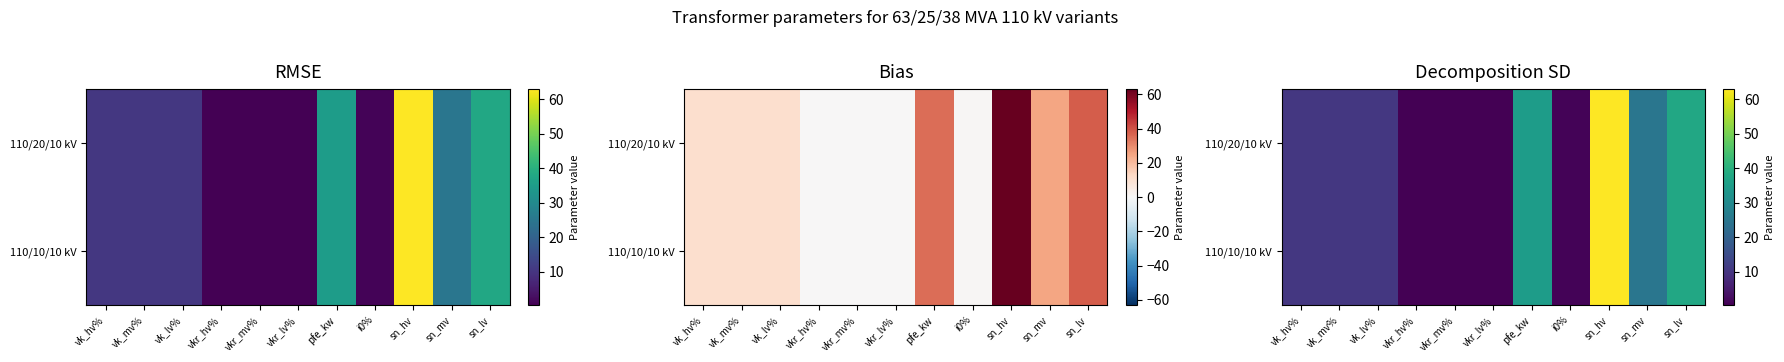

What is the minimum value for 110/10/10 kV?

0.3